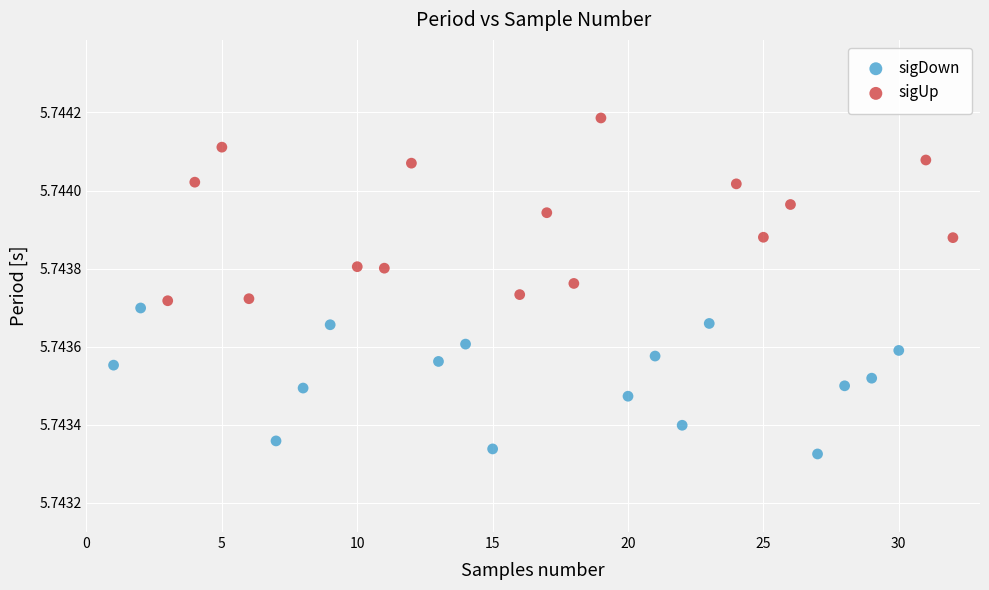

Which series contains the lowest Y value?

sigDown